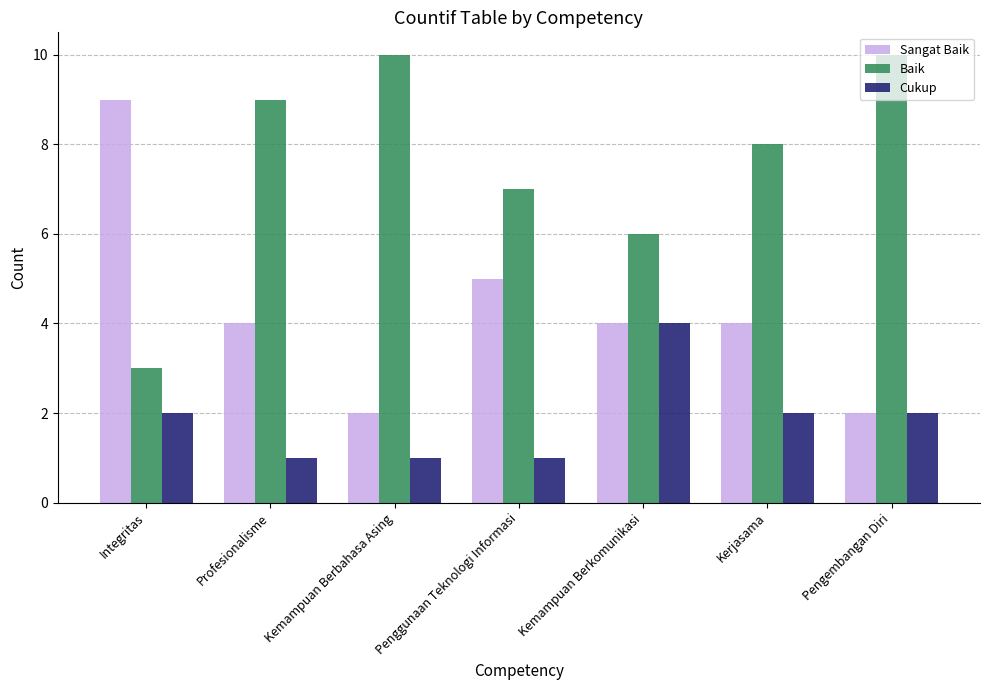

What are all the series names shown in the legend?

Sangat Baik, Baik, Cukup